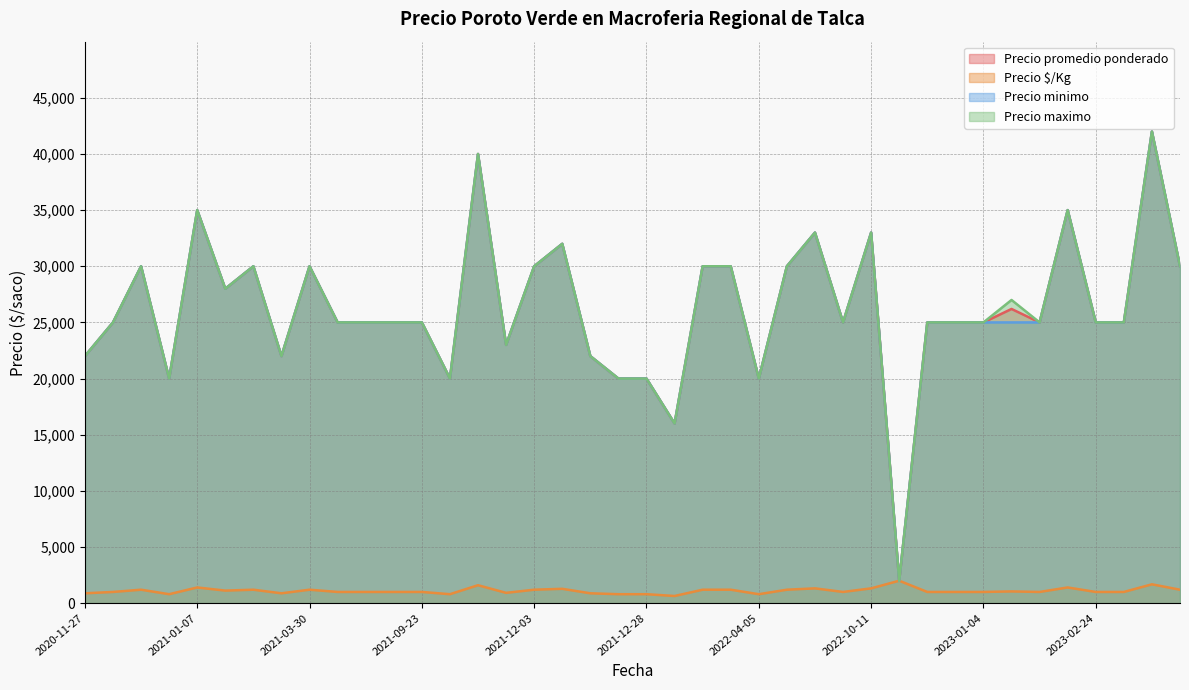

Reading left to right, extract all data points from this chart.

Precio promedio ponderado: 22000	25000	30000	20000	35000	28000	30000	22000	30000	25000	25000	25000	25000	20000	40000	23000	30000	32000	22000	20000	20000	16000	30000	30000	20000	30000	33000	25000	33000	2000	25000	25000	25000	26200	25000	35000	25000	25000	42000	30000
Precio $/Kg: 880	1000	1200	800	1400	1120	1200	880	1200	1000	1000	1000	1000	800	1600	920	1200	1280	880	800	800	640	1200	1200	800	1200	1320	1000	1320	2000	1000	1000	1000	1048	1000	1400	1000	1000	1680	1200
Precio minimo: 22000	25000	30000	20000	35000	28000	30000	22000	30000	25000	25000	25000	25000	20000	40000	23000	30000	32000	22000	20000	20000	16000	30000	30000	20000	30000	33000	25000	33000	2000	25000	25000	25000	25000	25000	35000	25000	25000	42000	30000
Precio maximo: 22000	25000	30000	20000	35000	28000	30000	22000	30000	25000	25000	25000	25000	20000	40000	23000	30000	32000	22000	20000	20000	16000	30000	30000	20000	30000	33000	25000	33000	2000	25000	25000	25000	27000	25000	35000	25000	25000	42000	30000